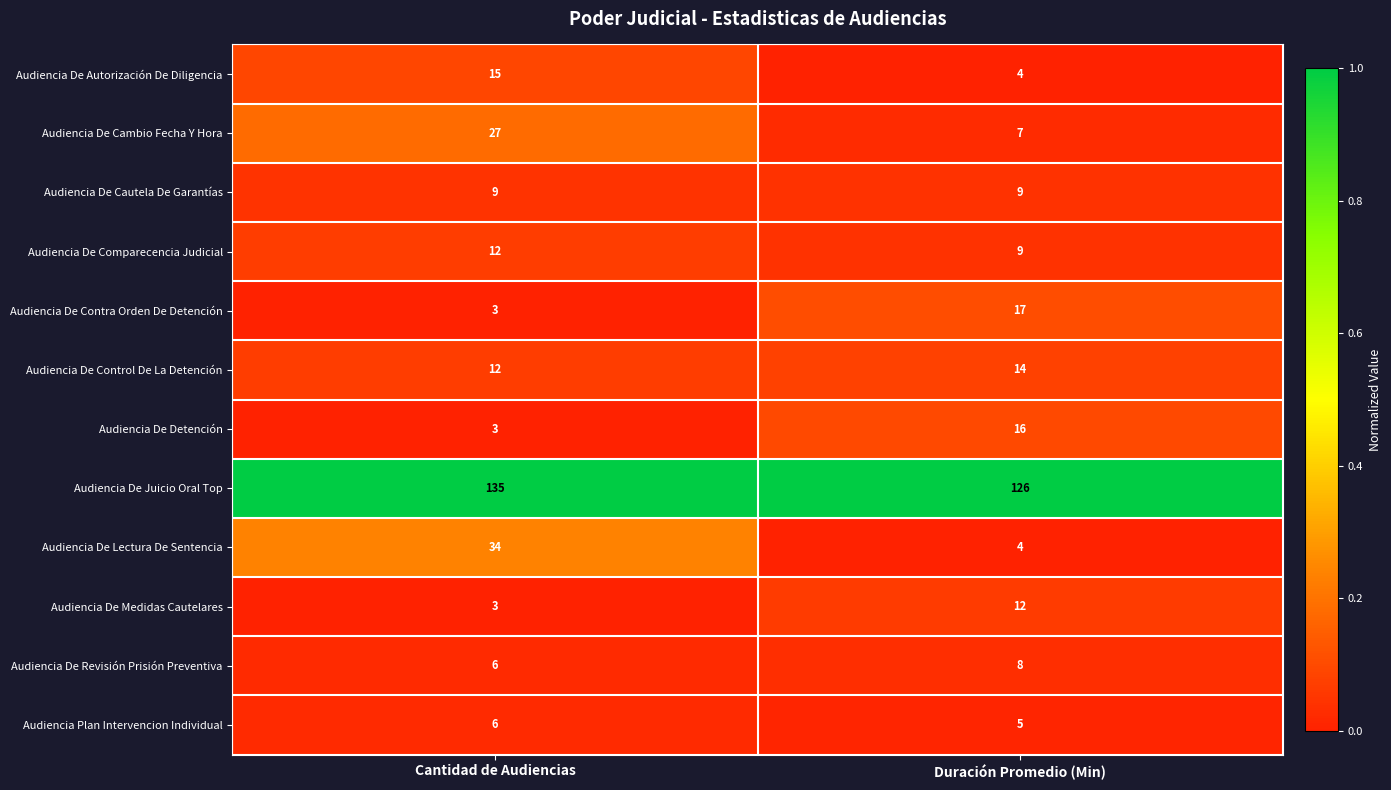

List the labels in order of Audiencia De Control De La Detención value, smallest first.

Cantidad de Audiencias, Duración Promedio (Min)